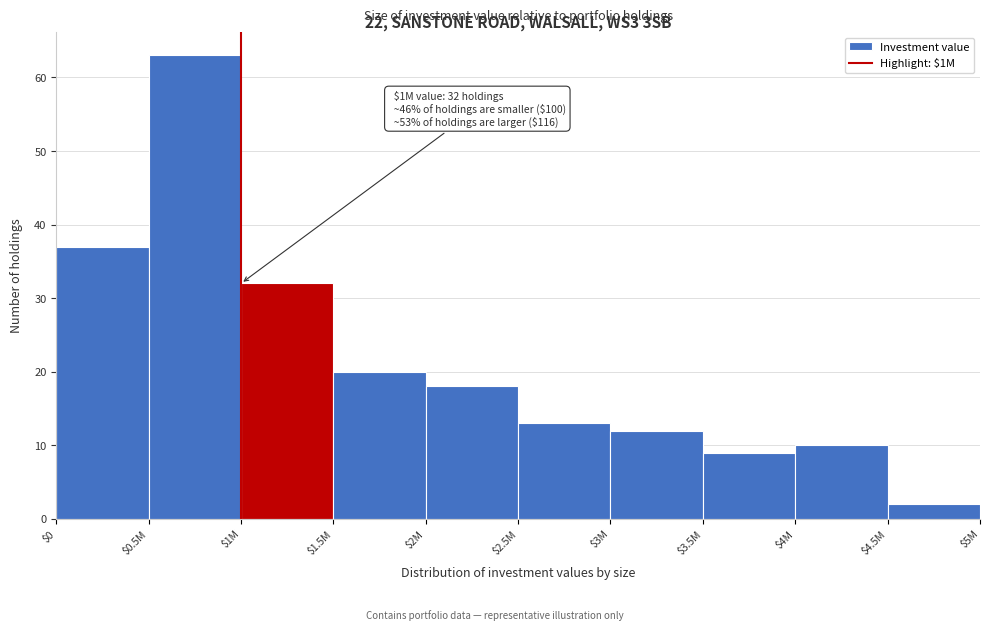

Reading left to right, list all the values displayed in this chart.

37	63	32	20	18	13	12	9	10	2